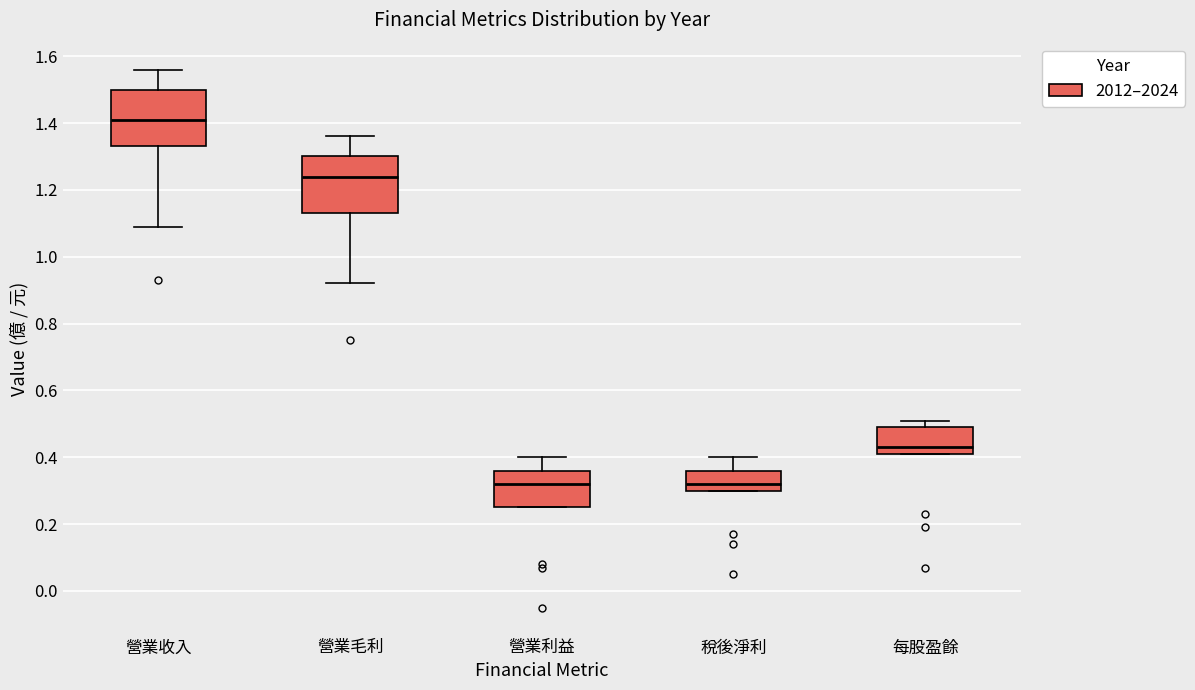

Which box's median line is the highest?

營業收入